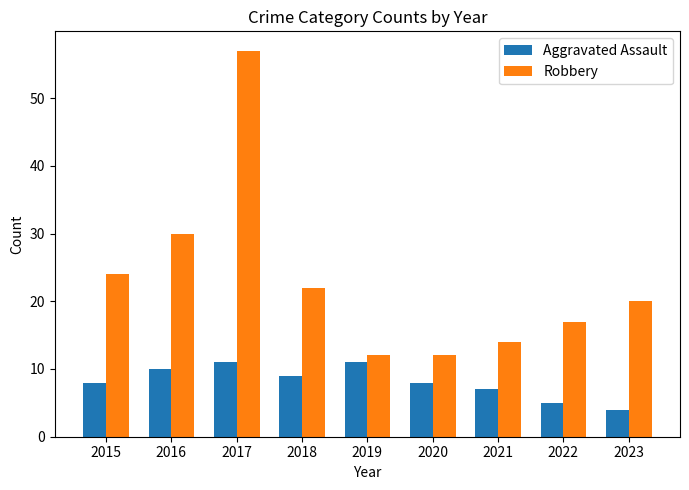

Between 2017 and 2019, which series saw the biggest shift?

Robbery